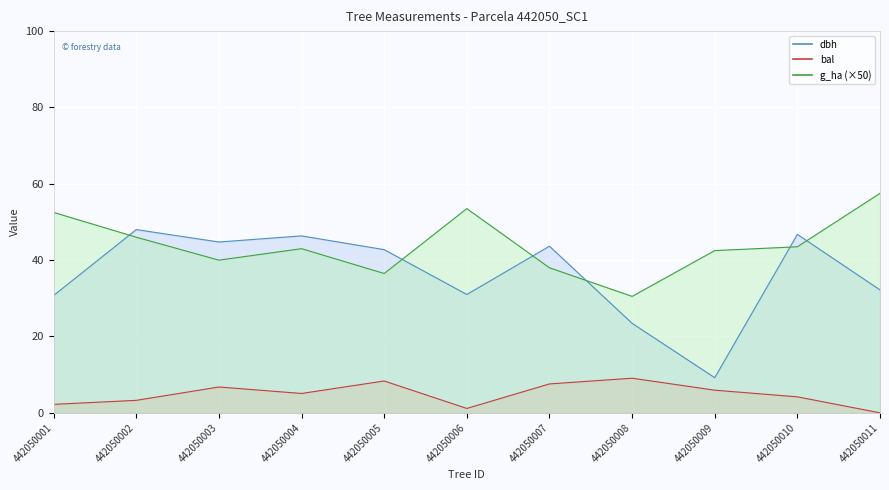

Reading left to right, transcribe all the data shown in this chart.

dbh: 442050001=30.8	442050002=48.0	442050003=44.8	442050004=46.4	442050005=42.8	442050006=31.0	442050007=43.6	442050008=23.4	442050009=9.2	442050010=46.8	442050011=32.2
g_ha: 442050001=52.5	442050002=46.0	442050003=40.0	442050004=43.0	442050005=36.5	442050006=53.5	442050007=38.0	442050008=30.5	442050009=42.5	442050010=43.5	442050011=57.5
bal: 442050001=2.2	442050002=3.3	442050003=6.8	442050004=5.1	442050005=8.3	442050006=1.1	442050007=7.6	442050008=9.1	442050009=5.9	442050010=4.2	442050011=0.0